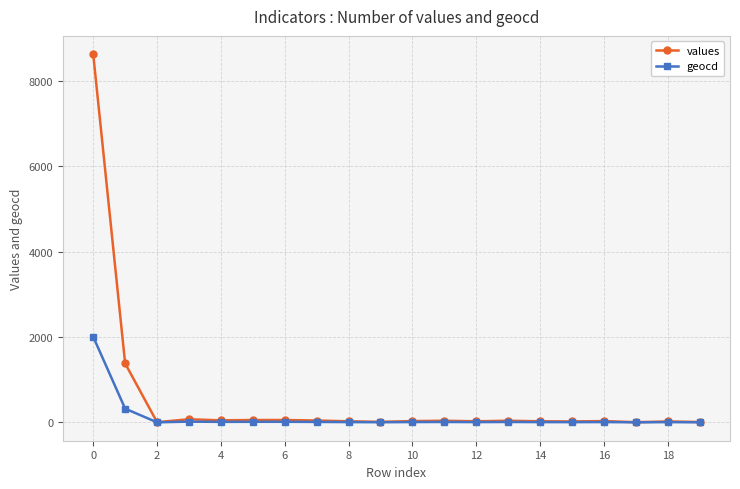

How many data points in geocd are less than 7?

9